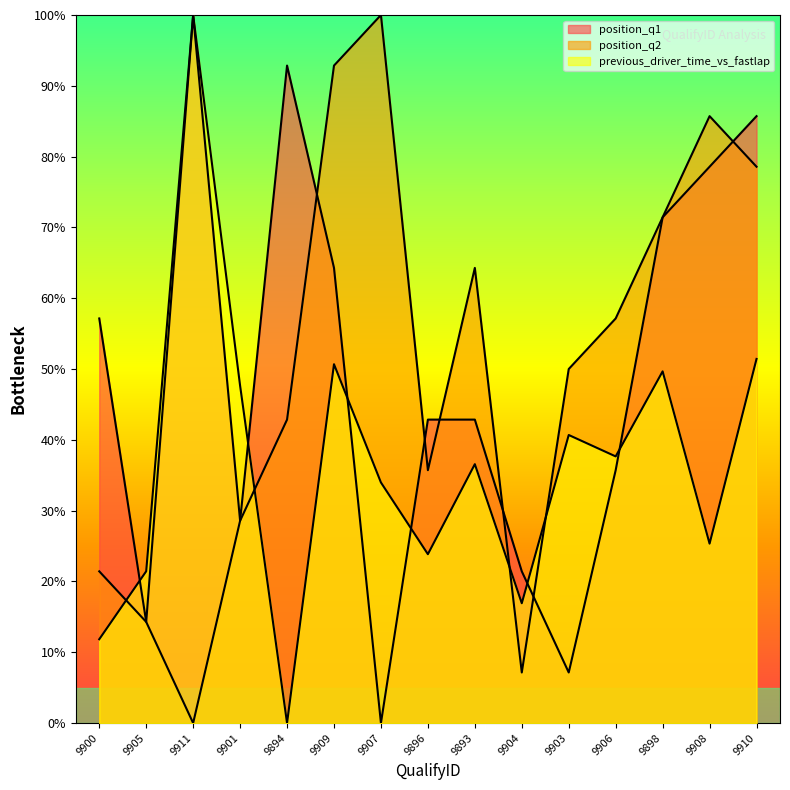

In previous_driver_time_vs_fastlap, how many points are higher than both neighbors (excluding endpoints)?

5